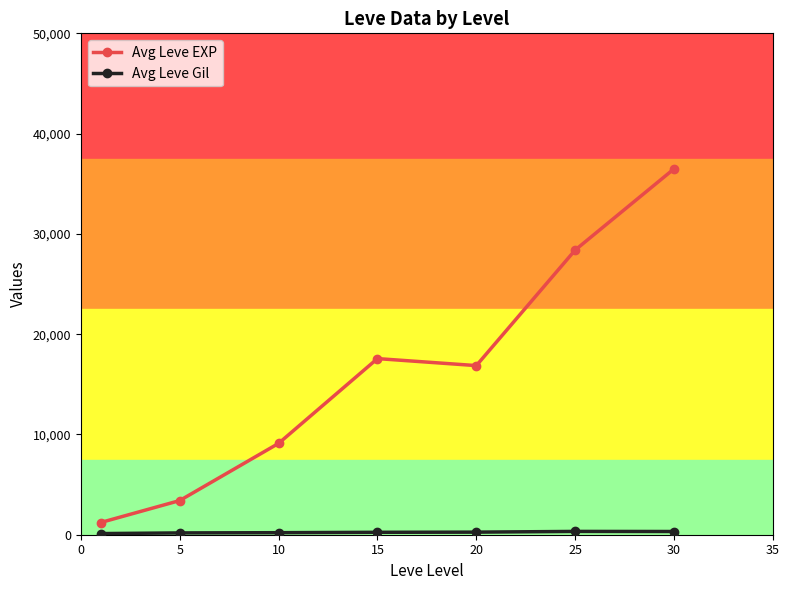

What is the average value of the Avg Leve EXP series?

16148.5